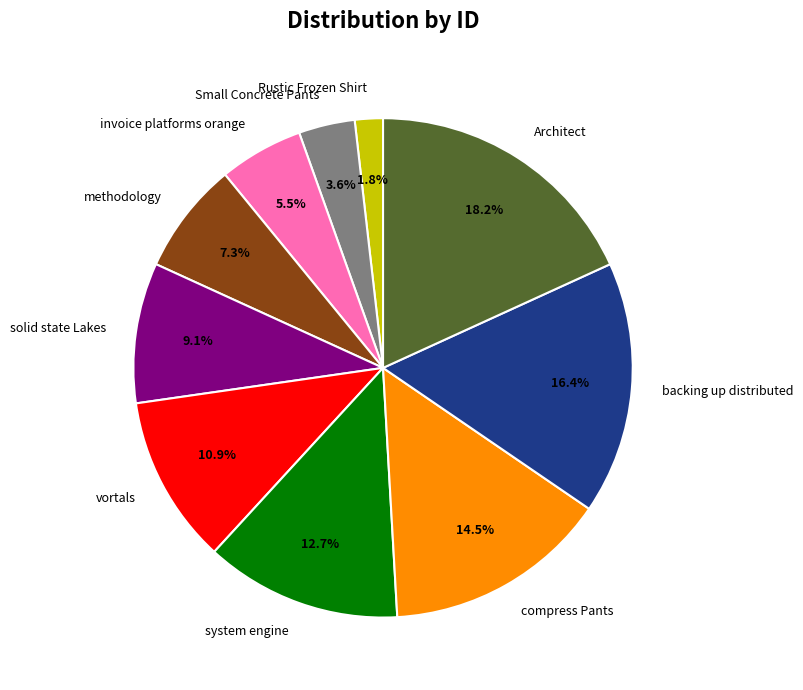

Which slice is the largest?

Architect